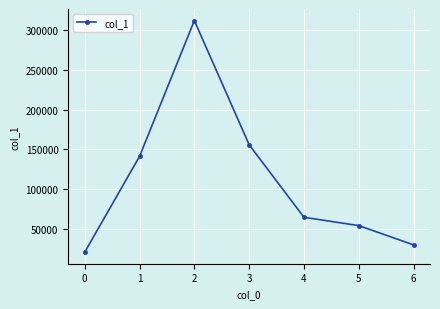

What is the value of the 3rd point from the left?

311554